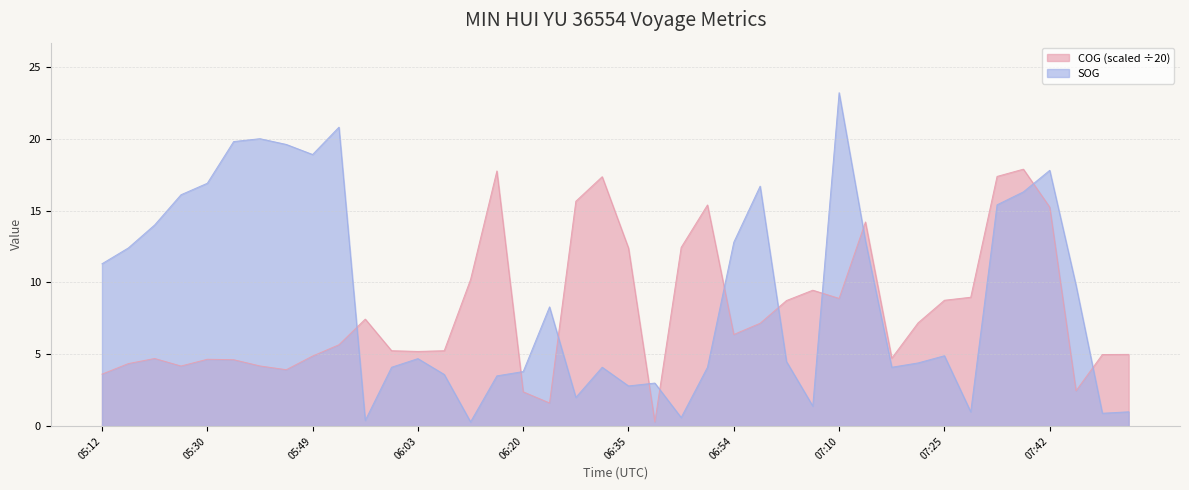

What value does the COG series have at 05:49?

4.9